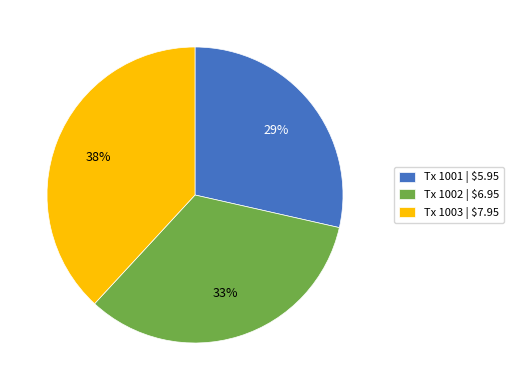

Does Tx 1001 | $5.95 represent more than half of the total?

No